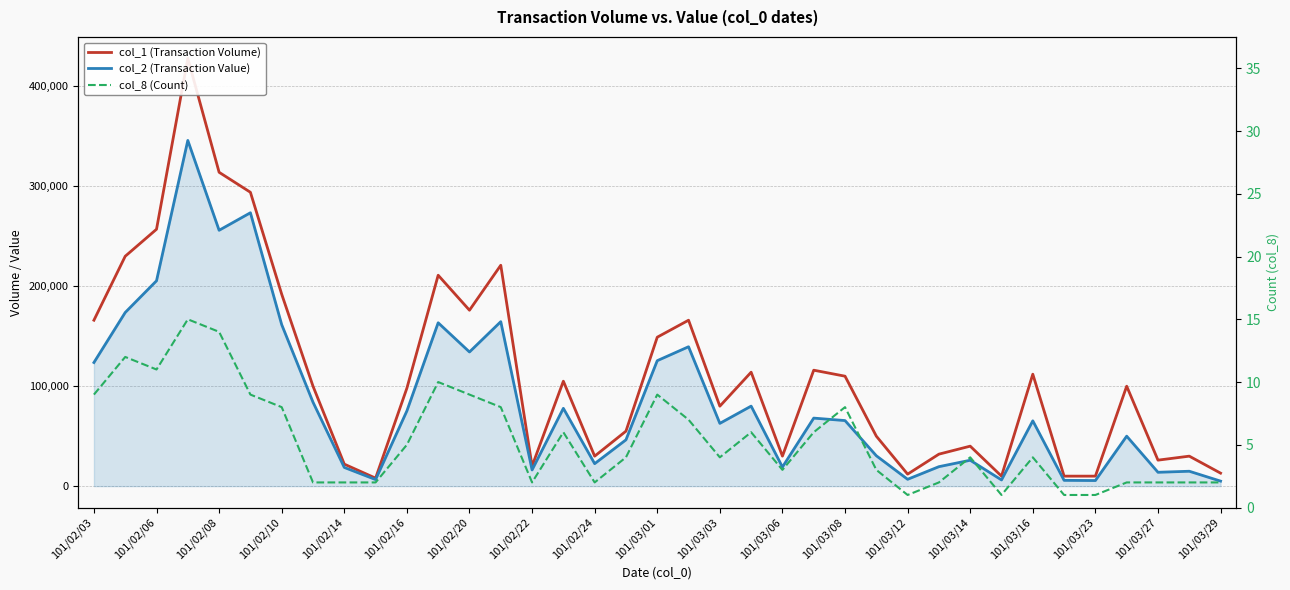

What is the difference between the col_1 (Transaction Volume) values at 20 and 29?

70000